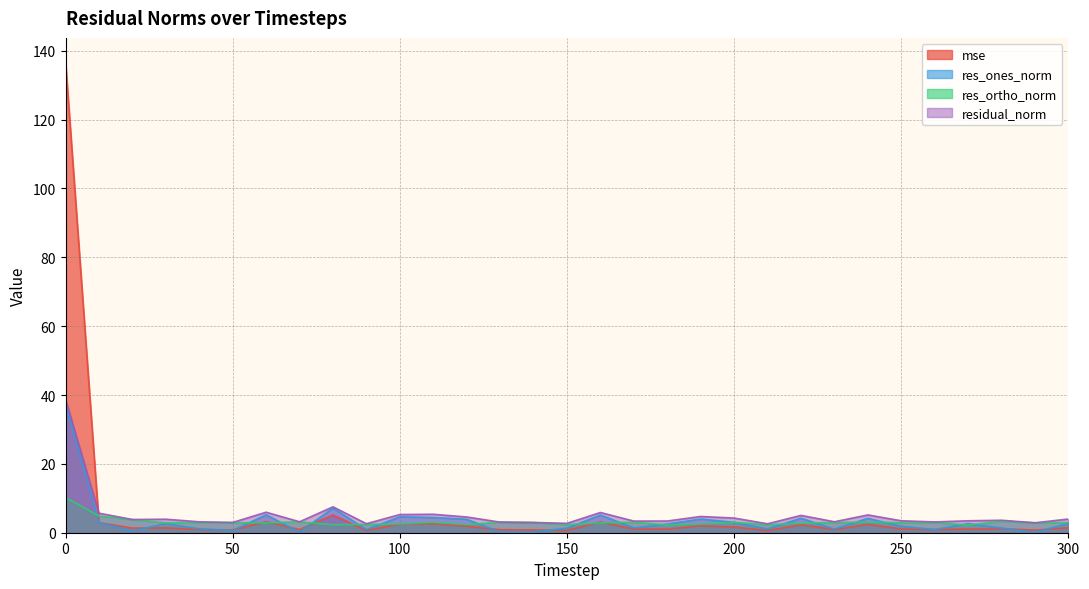

What is the average value of the residual_norm series?

5.2